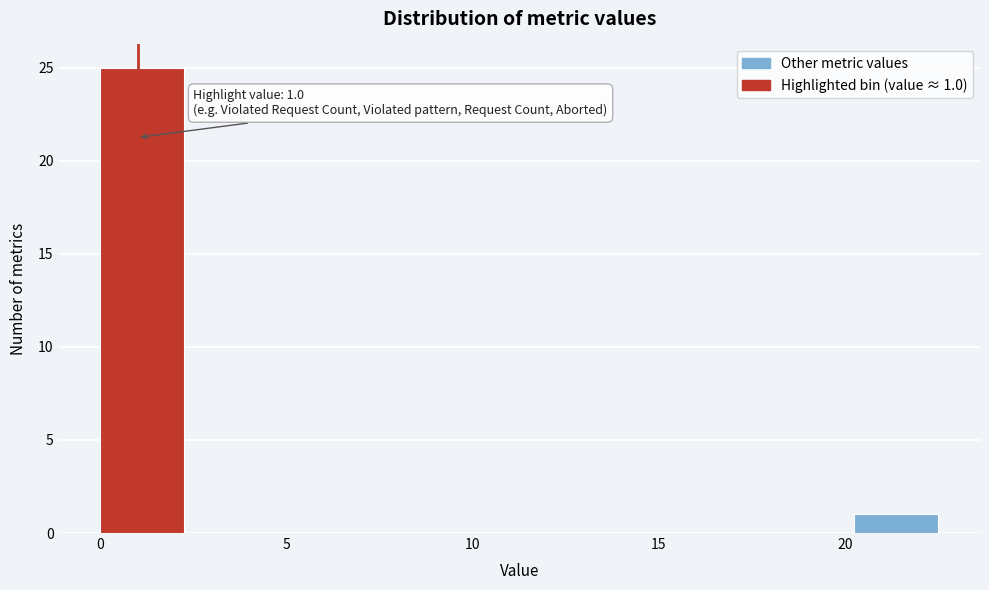

Which range on the x-axis has the tallest bar?

0.00 to 2.25